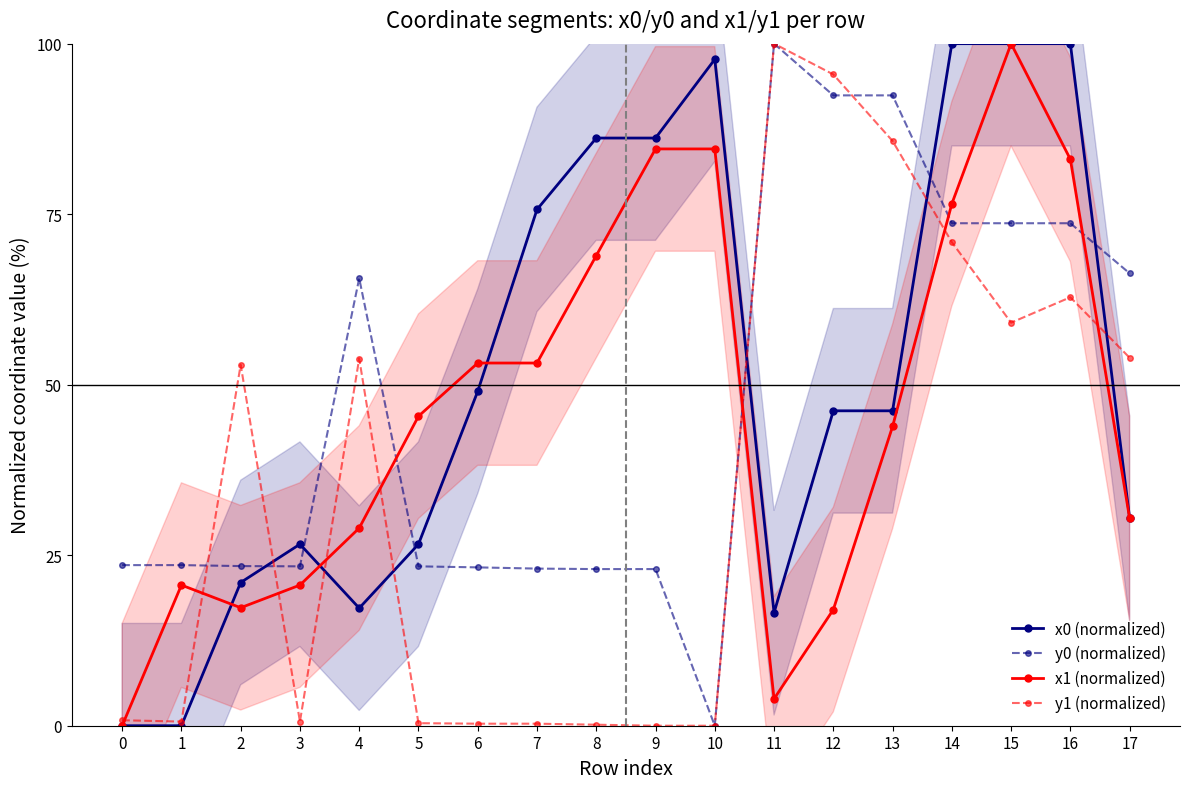

Count the number of data series in this chart.

4